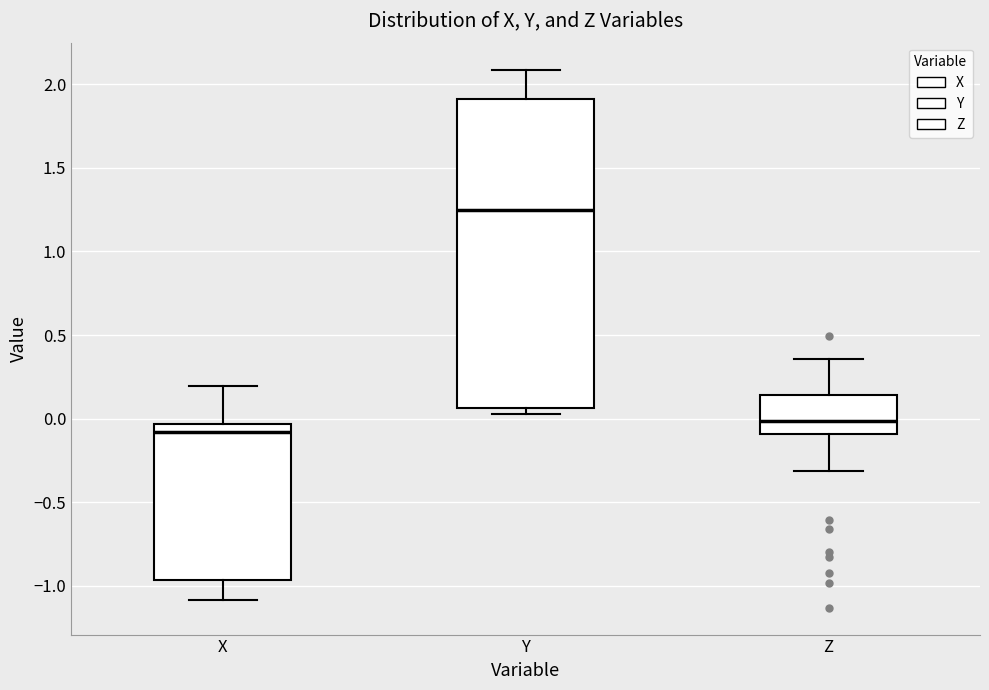

Which box's median line is the highest?

Y